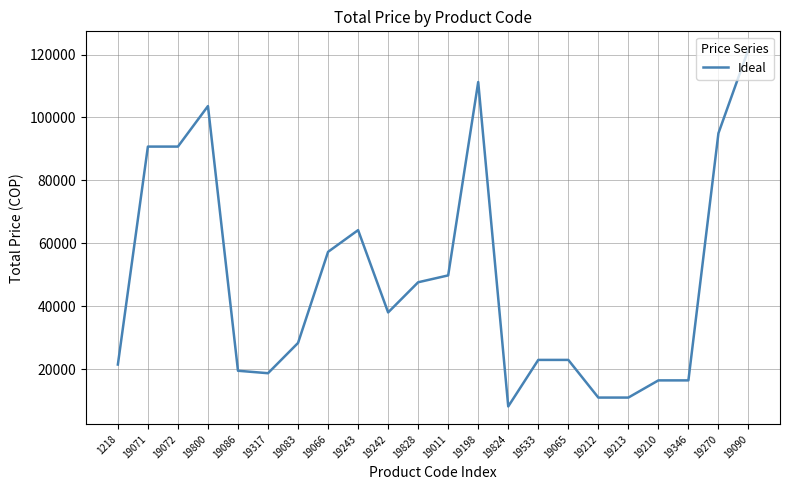

Reading left to right, extract all data points from this chart.

1218=21432.4	19071=90746.8	19072=90746.8	19800=103627.1	19086=19454.7	19317=18671.7	19083=28300.6	19066=57272.3	19243=64179.7	19242=38004.4	19828=47598.7	19011=49782.2	19198=111278.3	19824=8107.6	19533=22904.5	19065=22904.5	19212=10926.5	19213=10926.5	19210=16389.7	19346=16389.7	19270=95002.7	19090=121721.6